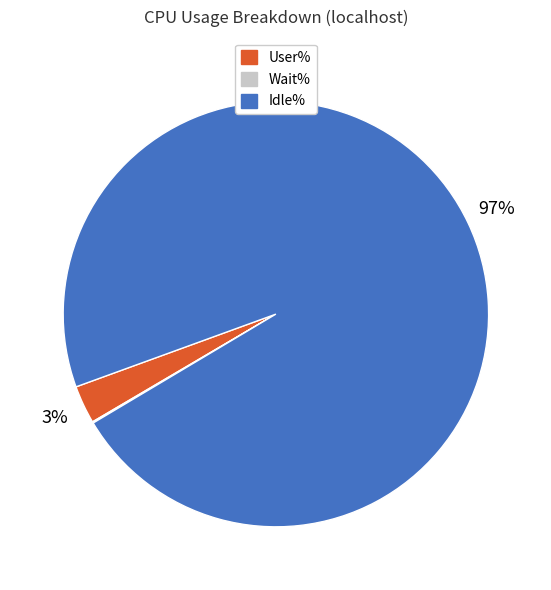

Which slice is the largest?

Idle%